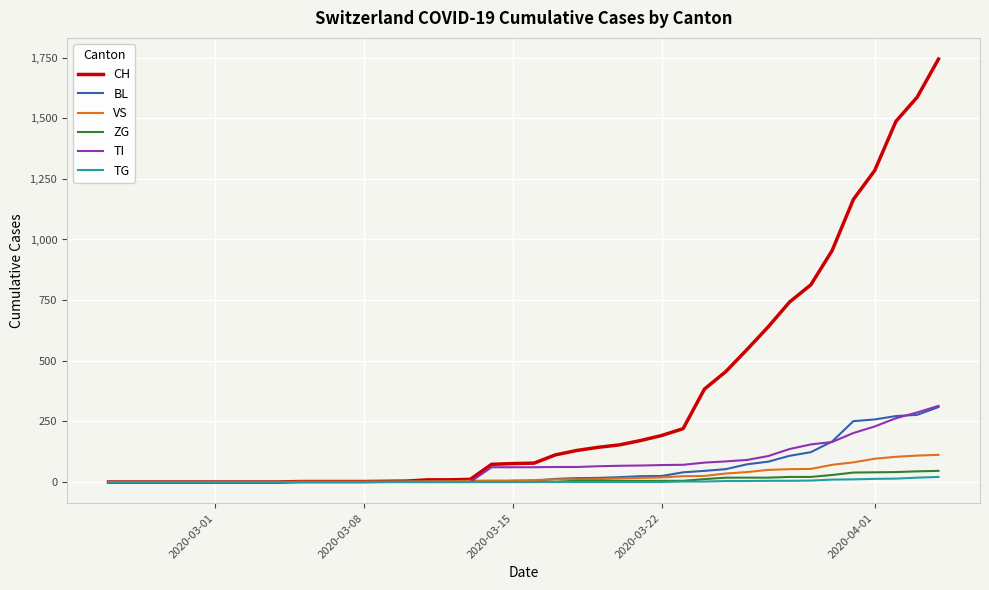

Which series has the largest range (max minus min)?

CH